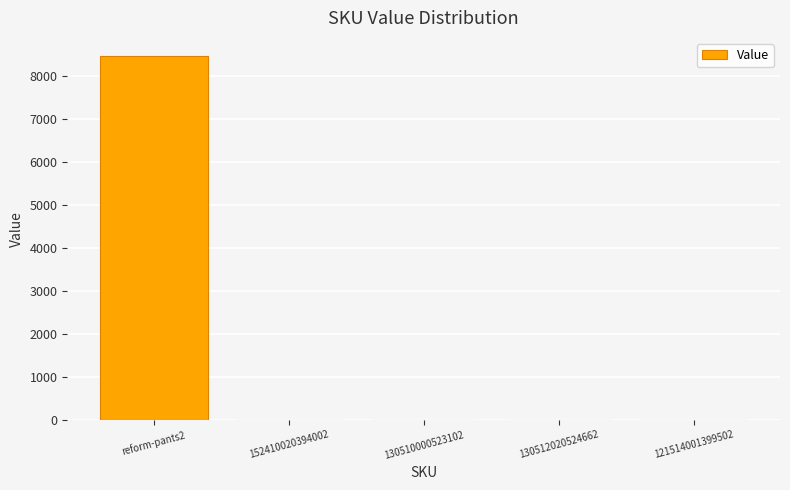

True or false: the data shows 2 at 130512020524662.

True